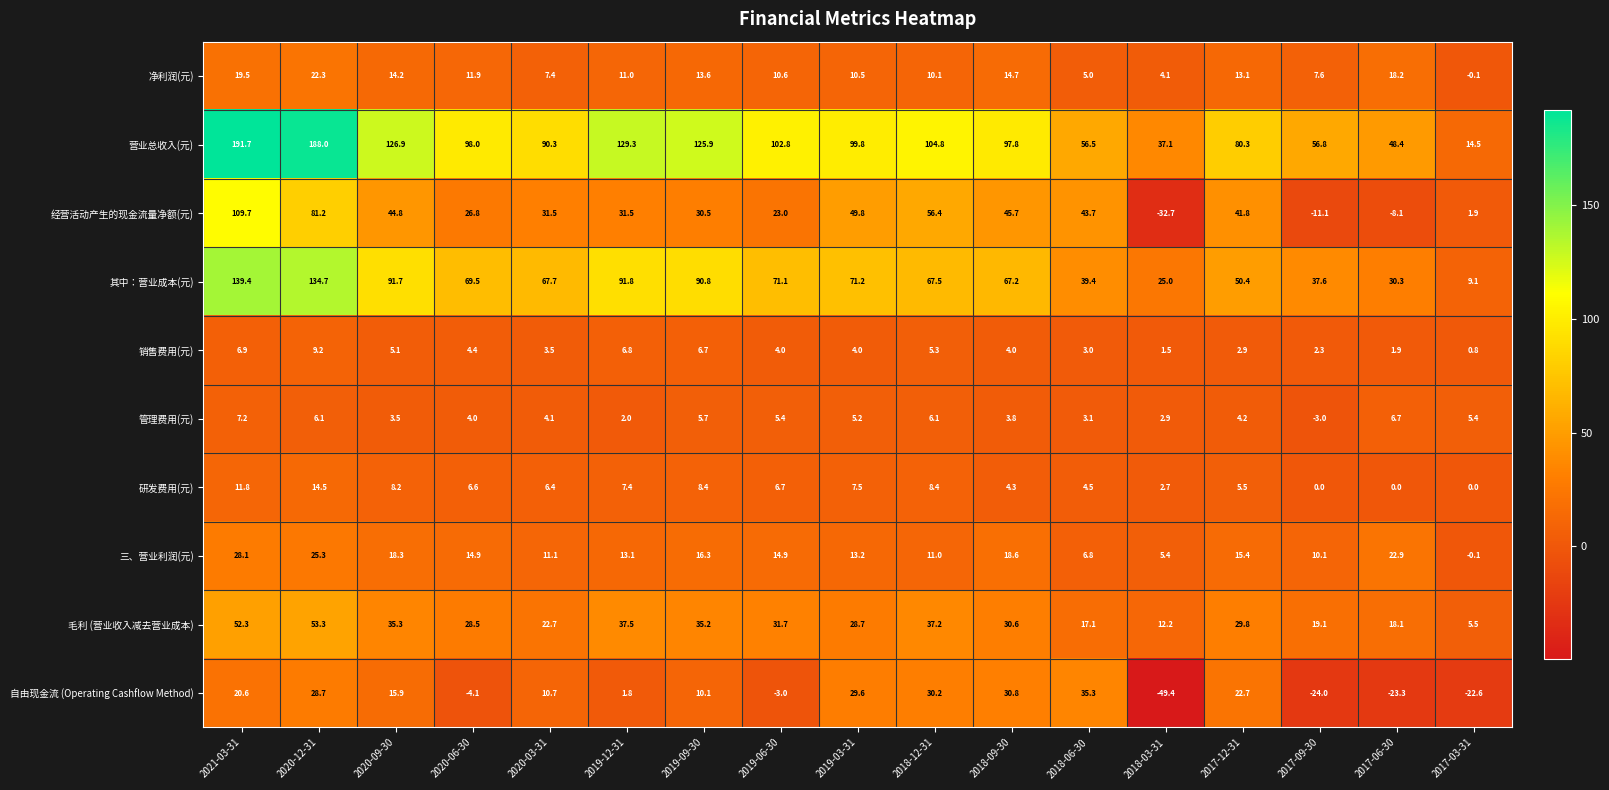

Rank the series by their maximum value, from highest to lowest.

营业总收入(元), 其中：营业成本(元), 经营活动产生的现金流量净额(元), 毛利 (营业收入减去营业成本), 自由现金流 (Operating Cashflow Method), 三、营业利润(元), 净利润(元), 研发费用(元), 销售费用(元), 管理费用(元)